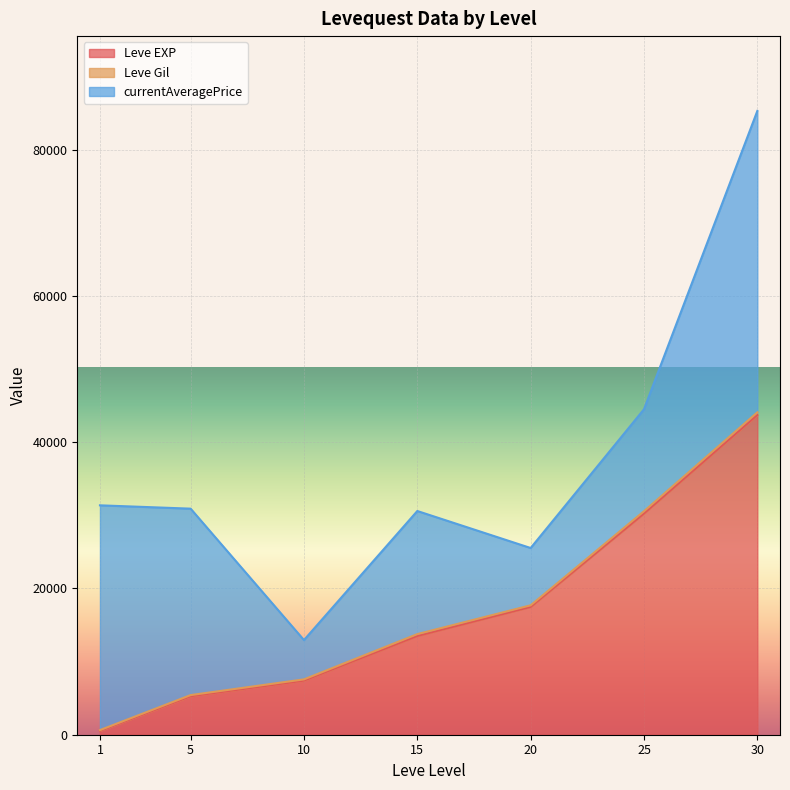

At which category is the sum across all series the highest?

30